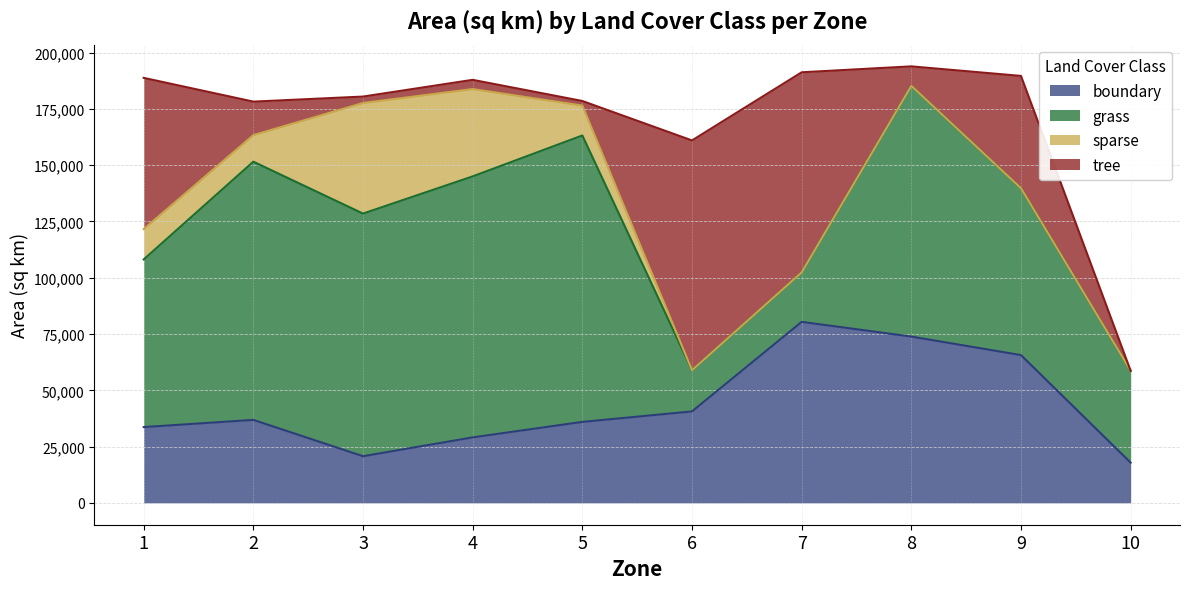

What are all the series names shown in the legend?

boundary, grass, sparse, tree